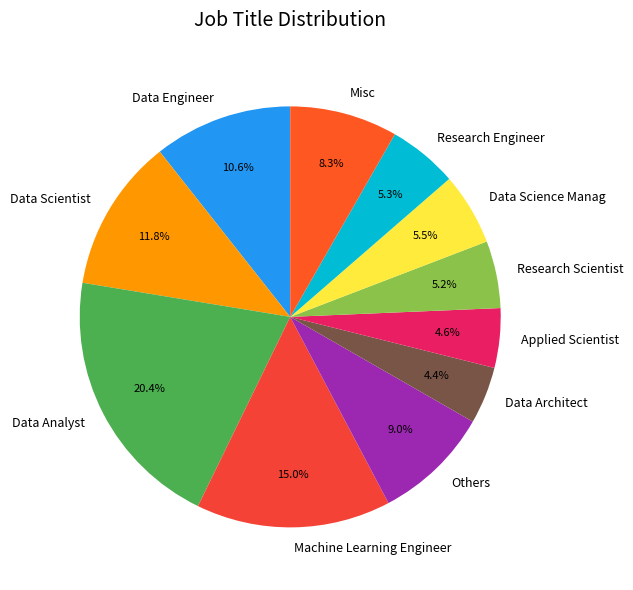

What is the largest slice in the pie chart?

Data Analyst